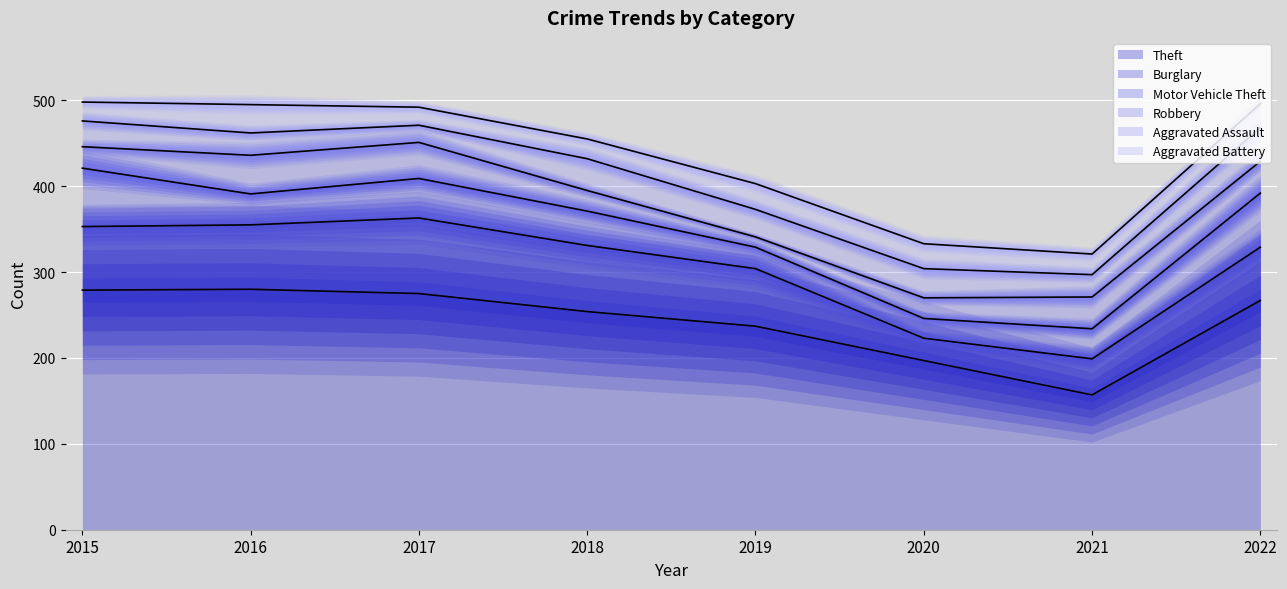

What is the average value of the Aggravated Battery series?

26